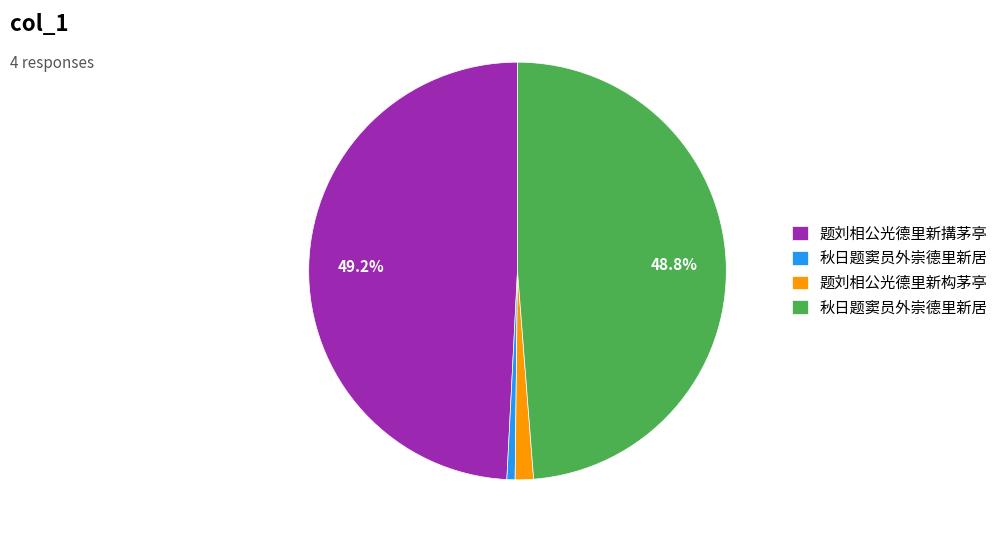

Is there any slice that represents more than half of the pie?

No